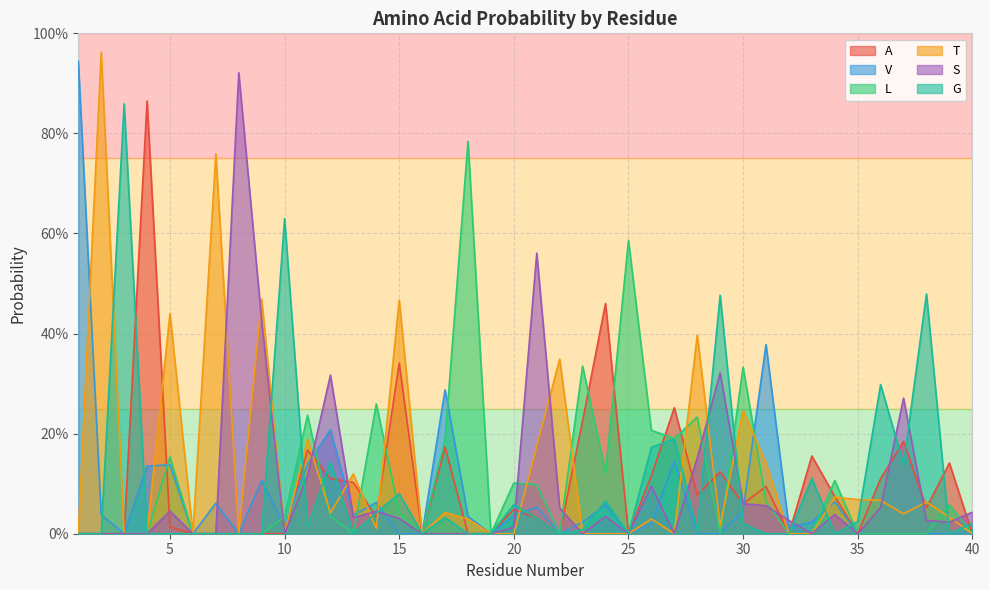

What is the difference between the highest and lowest values at 22?

0.3